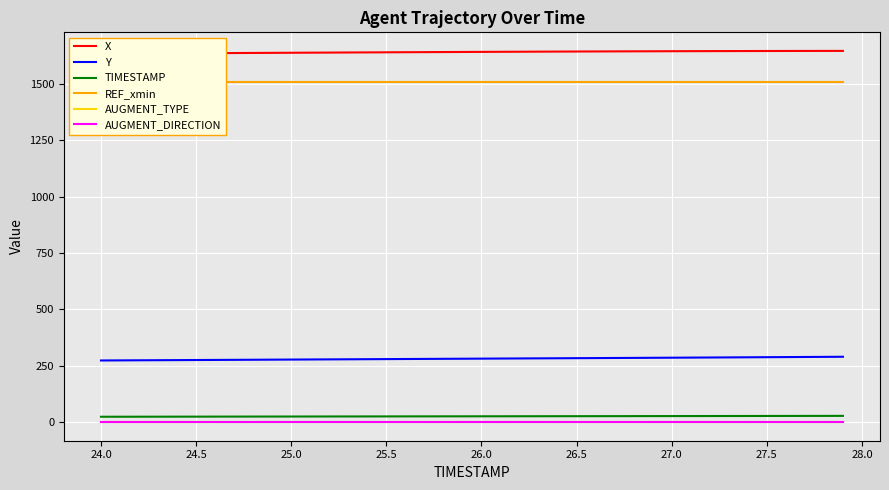

What is the difference between the second highest and minimum values in the X series?

12.2